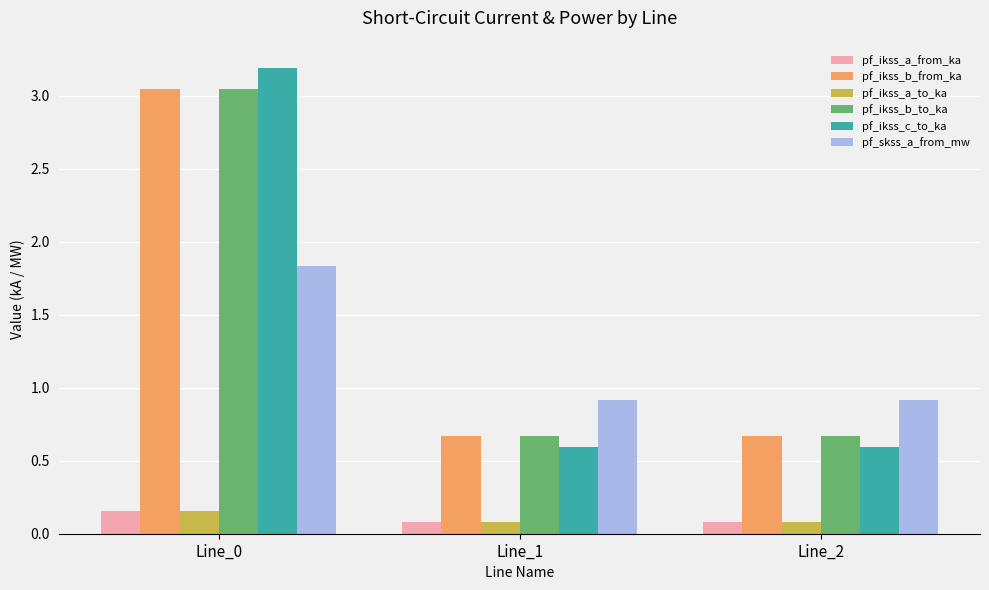

Is it true that pf_ikss_a_from_ka equals 0.1 at Line_1?

True